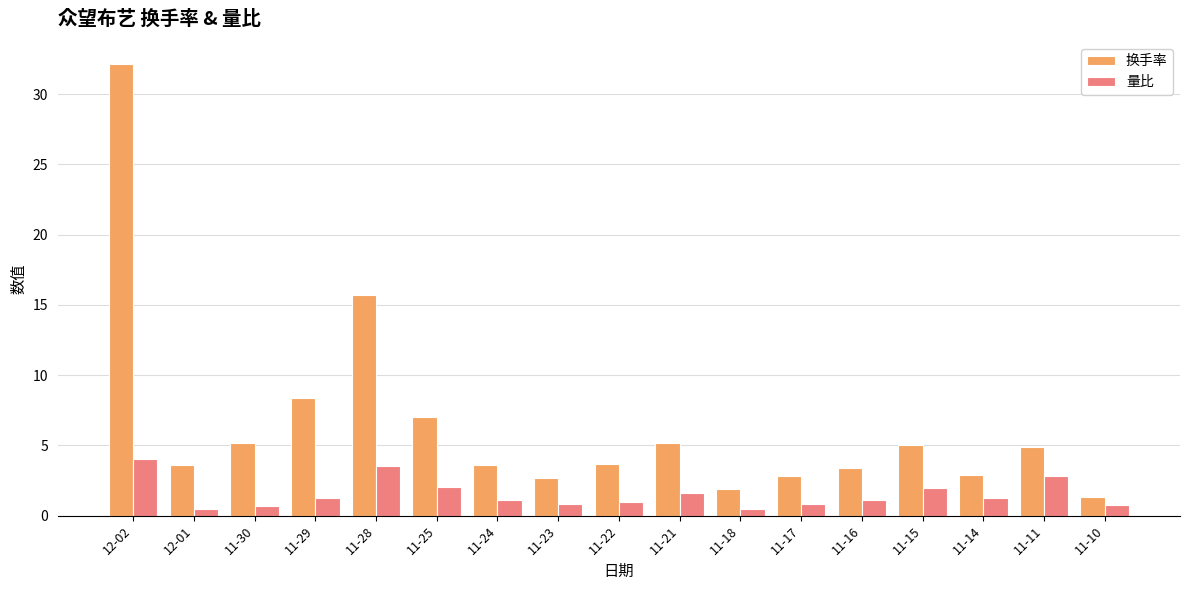

At 11-28, list the series in order from smallest to largest.

量比, 换手率